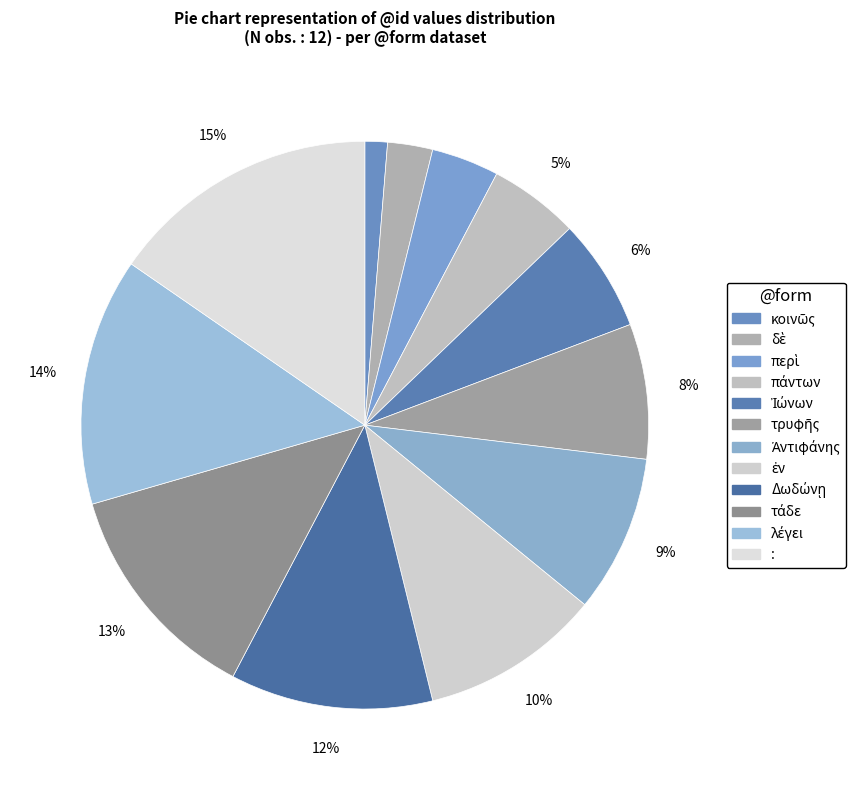

Rank the categories by value from highest to lowest.

:, λέγει, τάδε, Δωδώνῃ, ἐν, Ἀντιφάνης, τρυφῆς, Ἰώνων, πάντων, περὶ, δὲ, κοινῶς